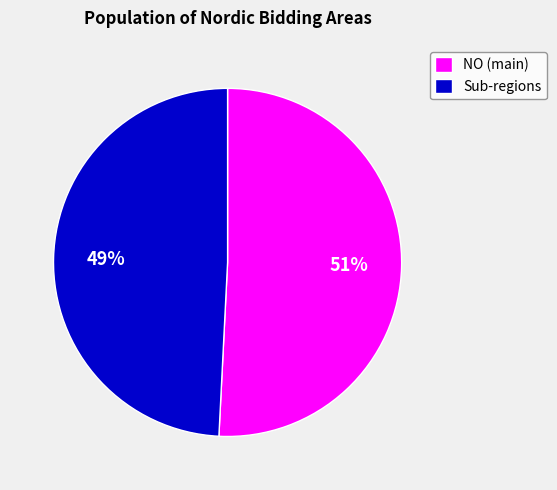

To the nearest percent, what is the difference between the largest and smallest slice percentages?

2%